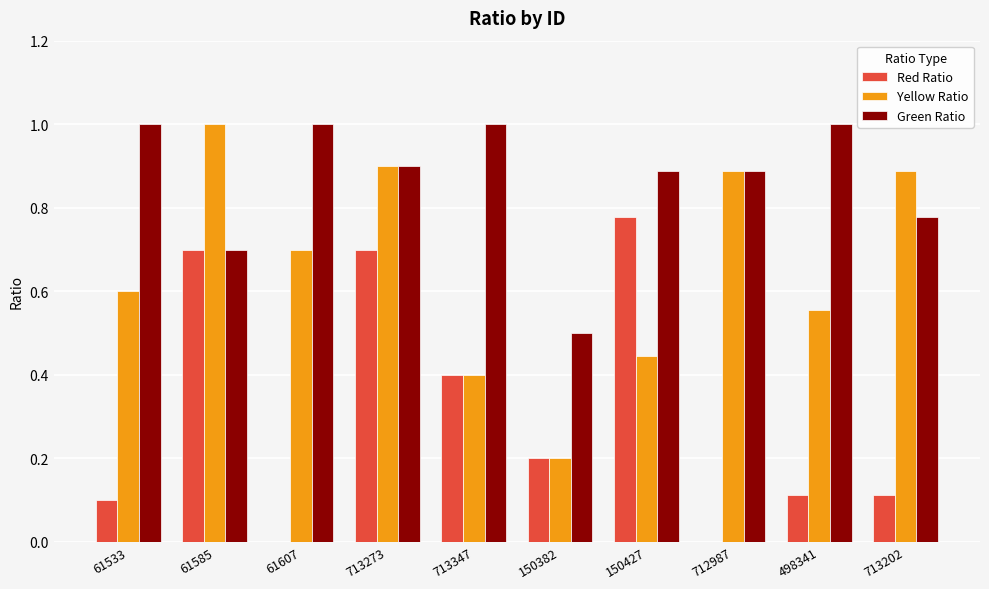

What is the greatest value displayed?

1.0